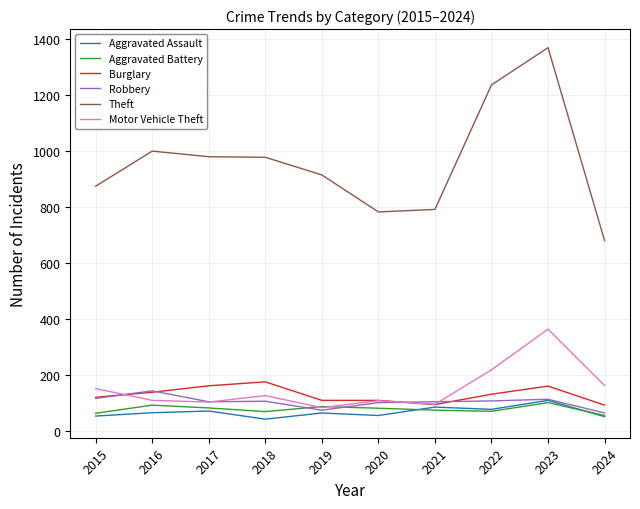

Is it true that Motor Vehicle Theft equals 171 at 2023?

False